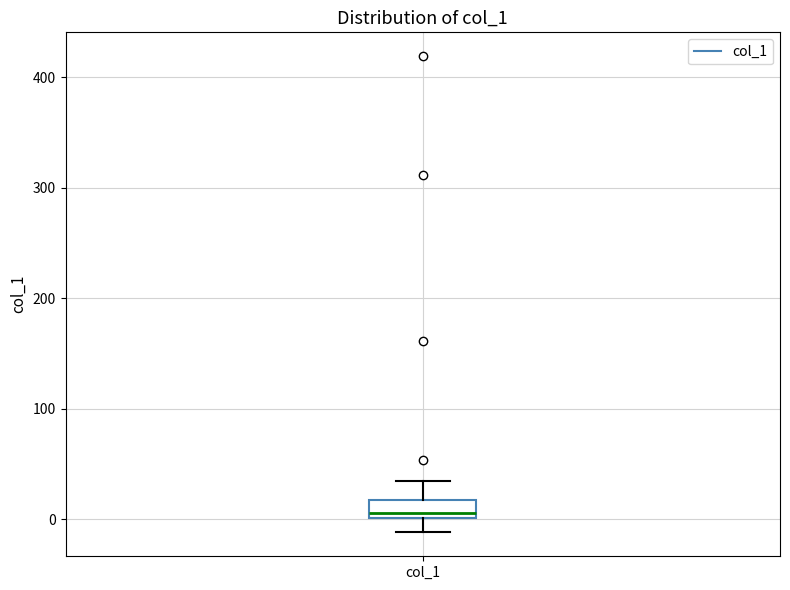

Read this box plot against the y-axis: the position of the median line, the range covered by the box, and the ends of both whiskers. The values are not printed on the chart, so give them approximately, as read against the axis.

median 10, box 0 to 20, whiskers -10 to 30